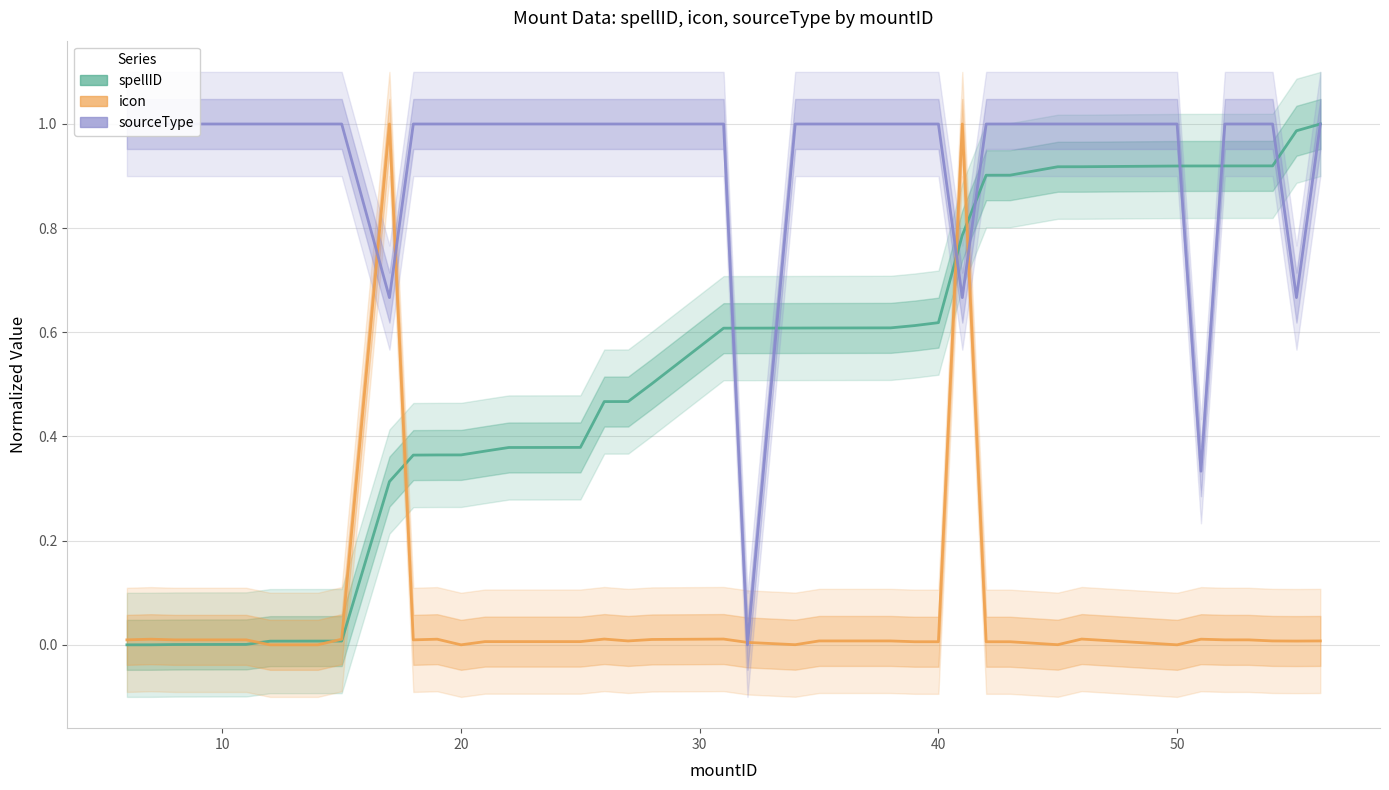

What are all the series names shown in the legend?

spellID, icon, sourceType